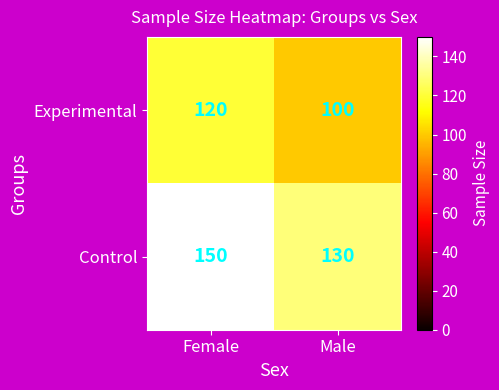

The value of Control at Male is 130. True or false?

True